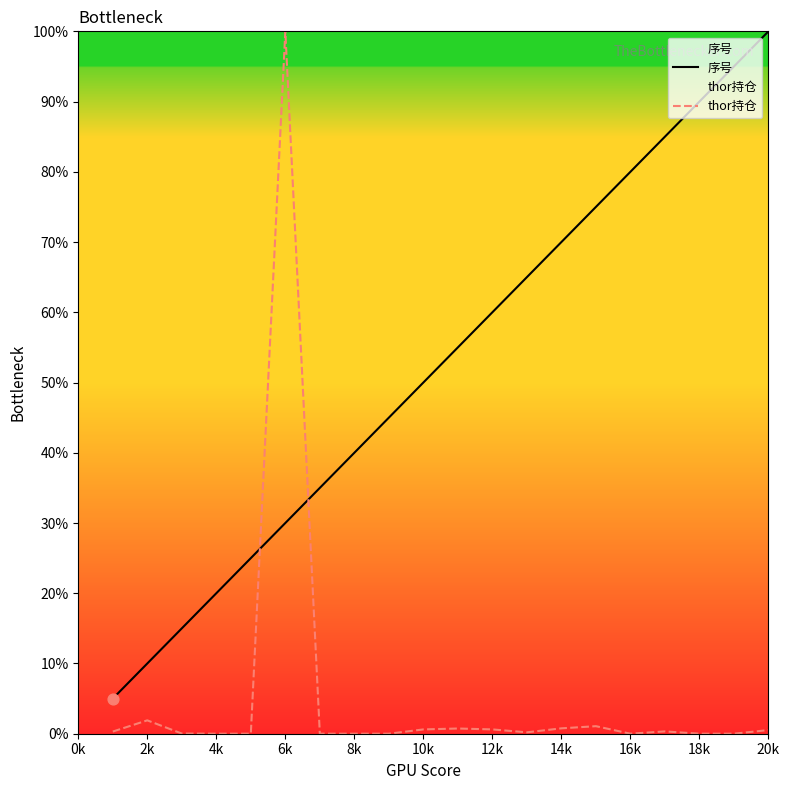

Which series has the largest Y range (max minus min)?

thor持仓